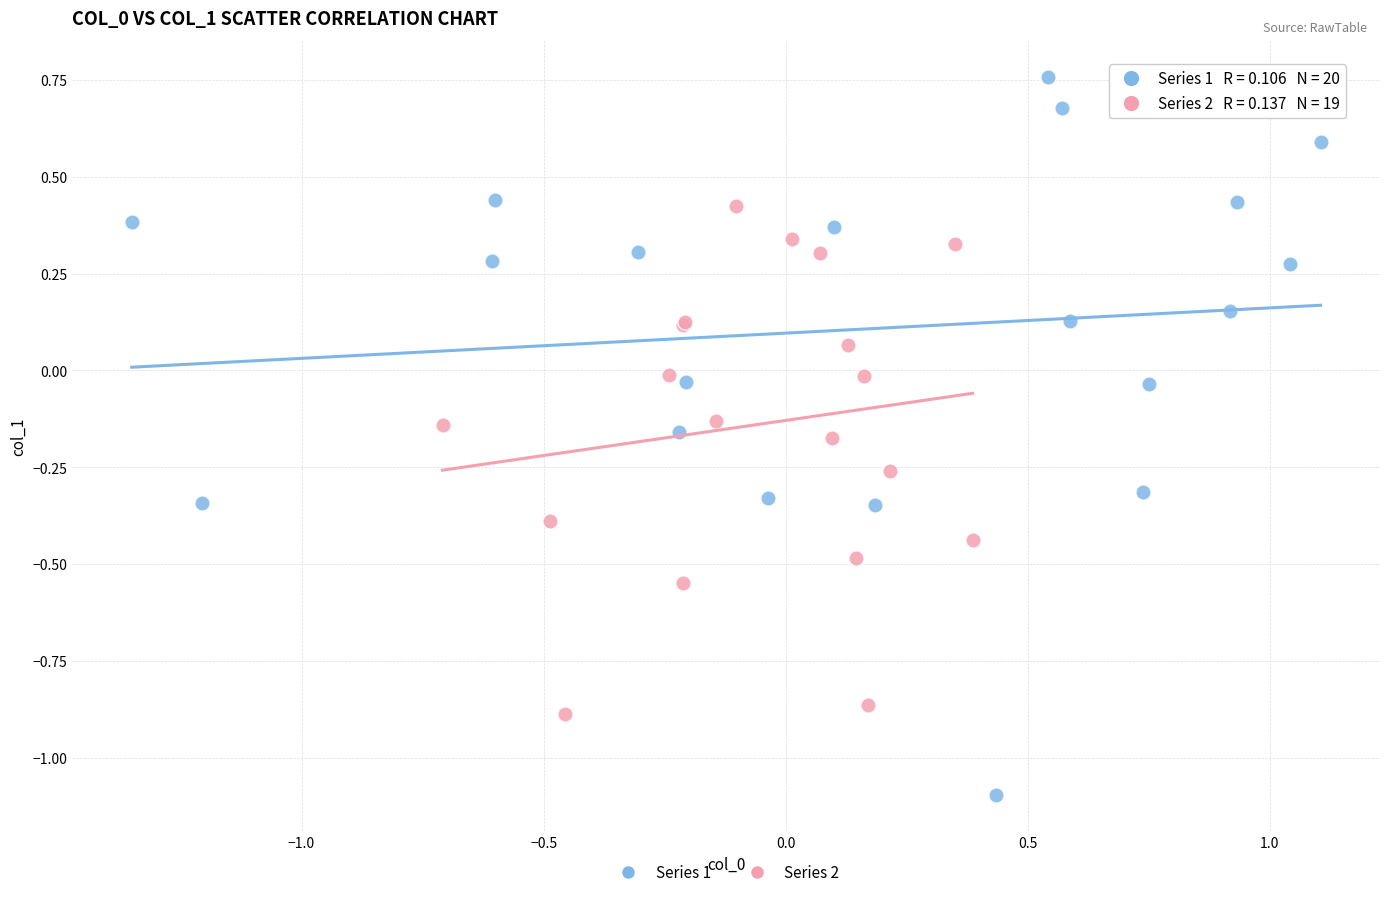

Which series reaches the minimum Y coordinate?

Series 1